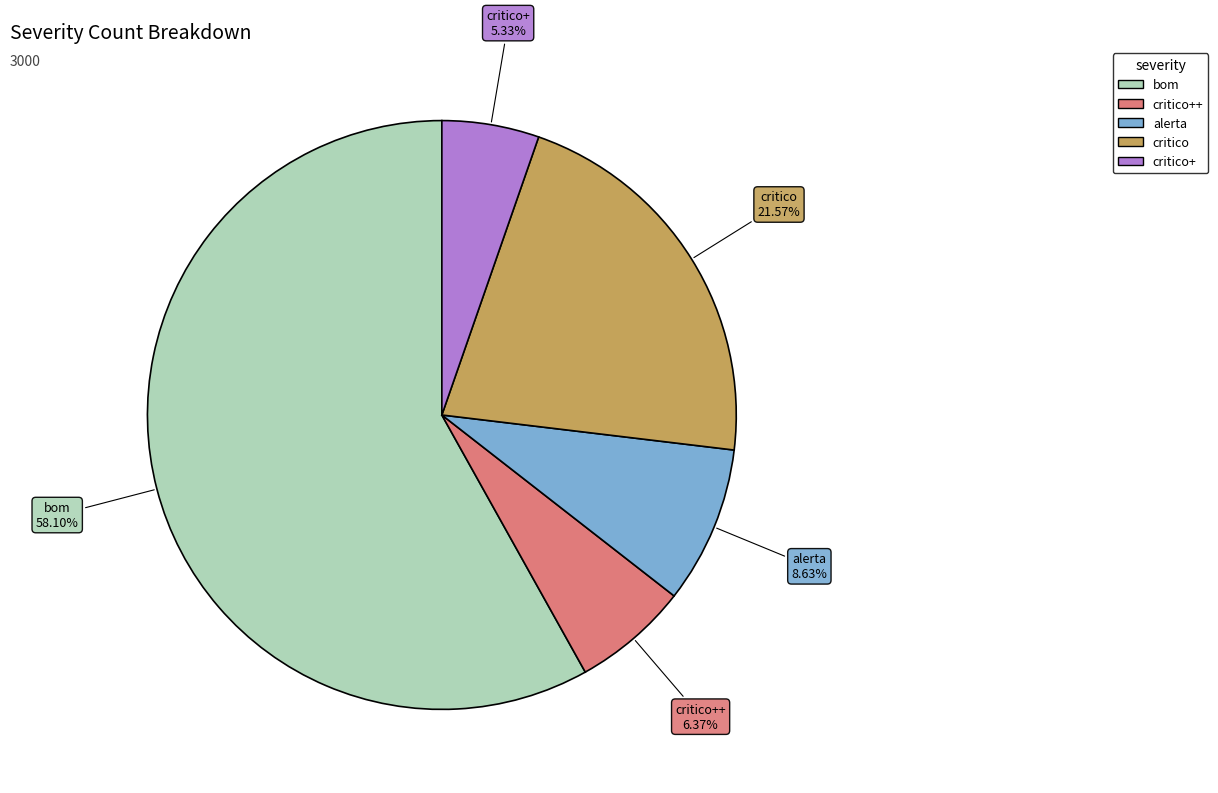

Does any single category account for the majority?

Yes